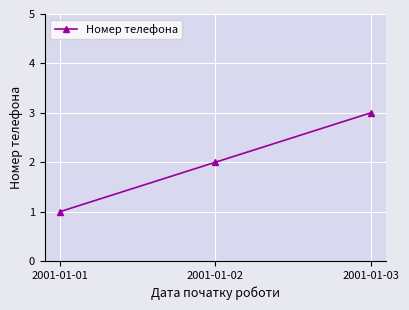

List the labels in order of value, smallest first.

2001-01-01, 2001-01-02, 2001-01-03